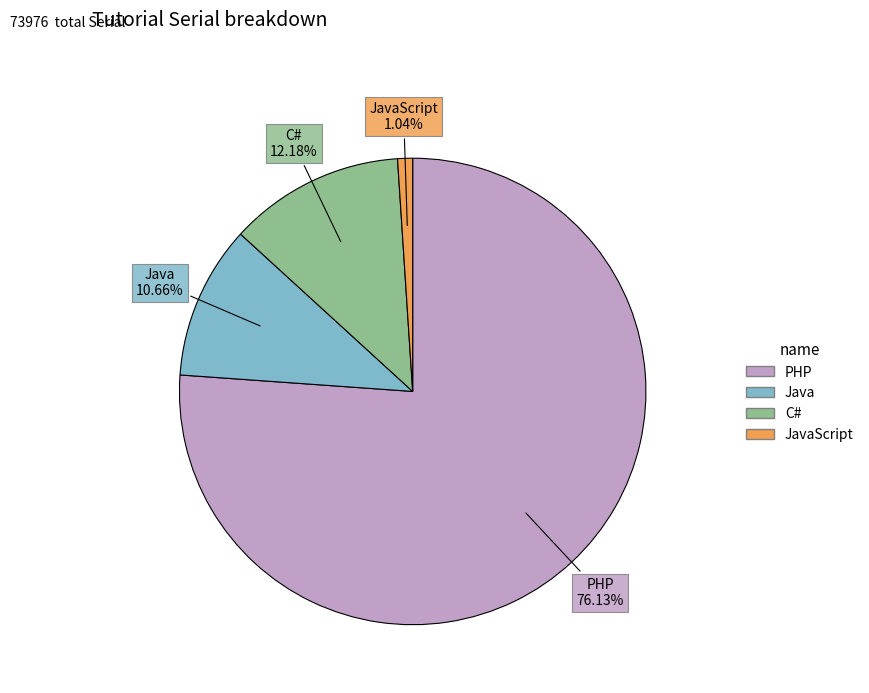

Is there any slice that represents more than half of the pie?

Yes